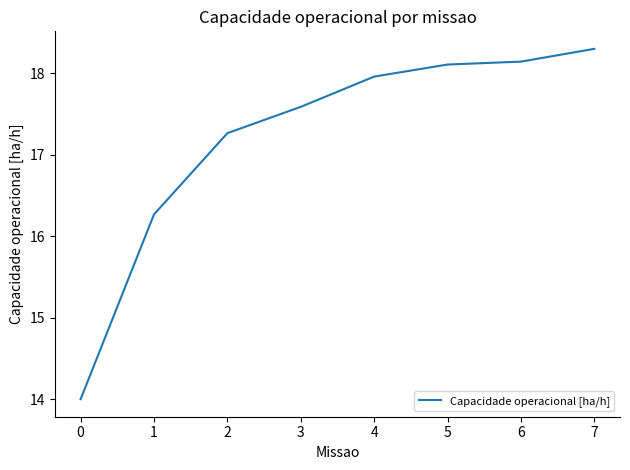

What is the difference between the values at 0 and 4?

4.0